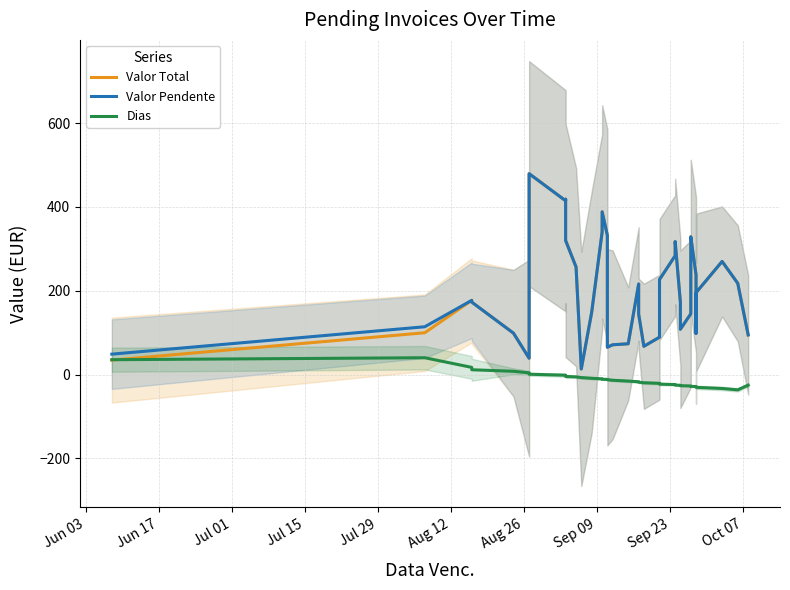

True or false: Valor Pendente and Valor Total cross at least once.

False